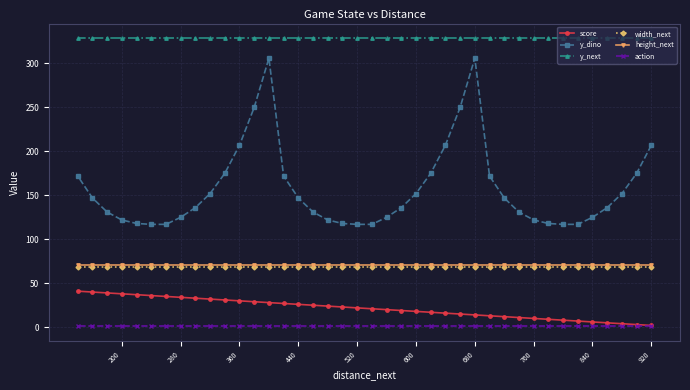

What is the lowest value of the width_next series?

68